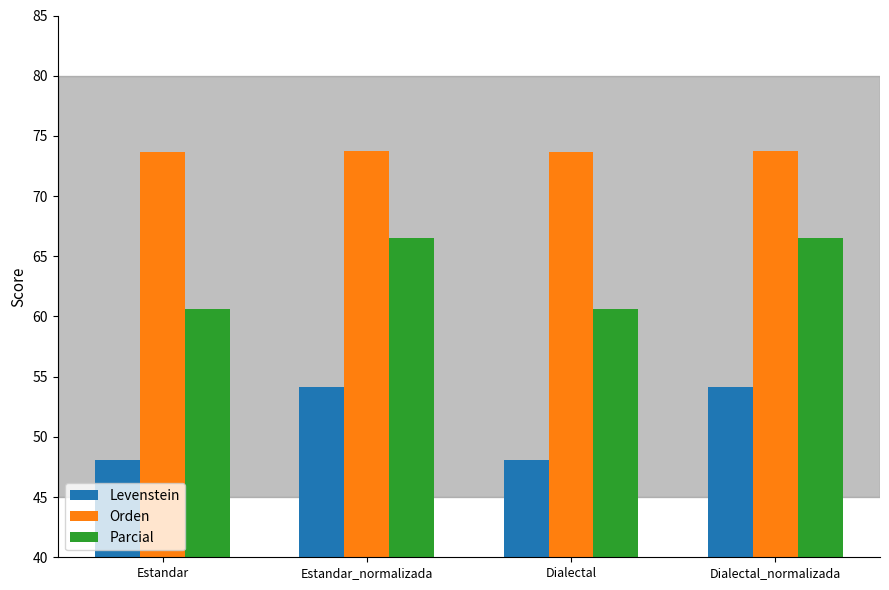

What is the highest value of the Levenstein series?

54.1